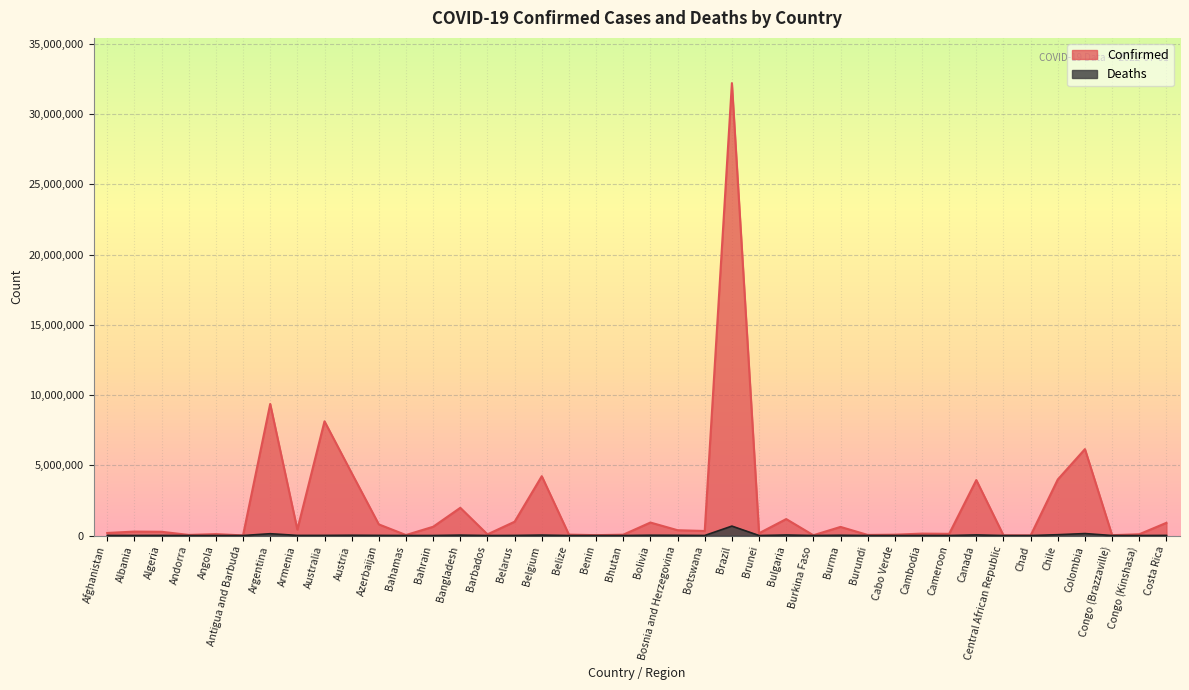

True or false: Confirmed and Deaths intersect in this chart.

False